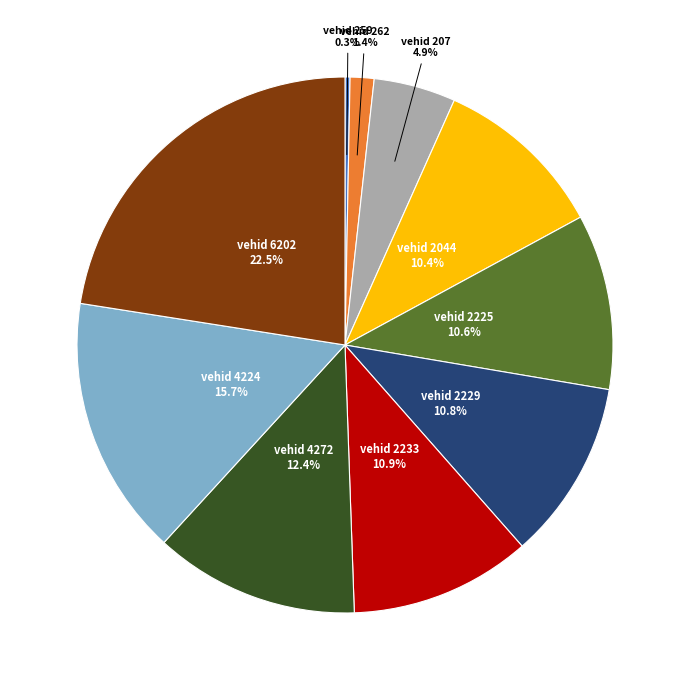

Is there any slice that represents more than half of the pie?

No